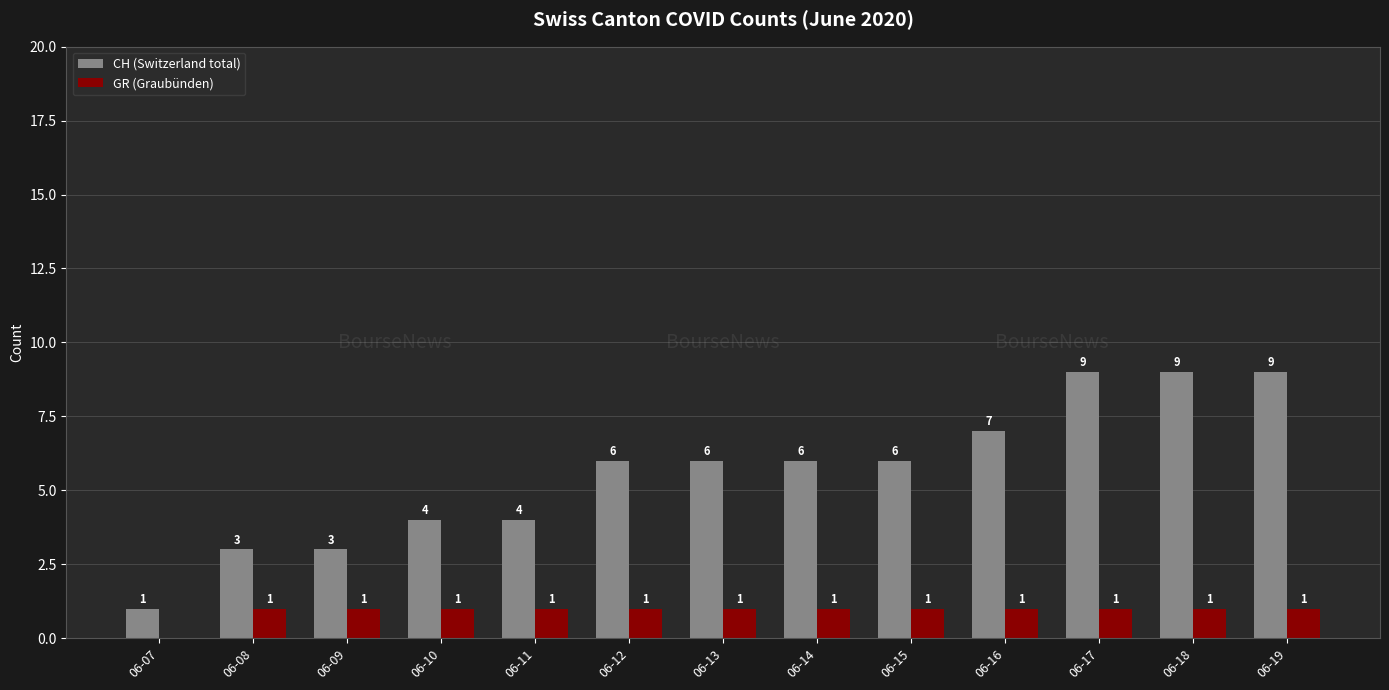

Reading left to right, extract all data points from this chart.

CH (Switzerland total): 06-07=1	06-08=3	06-09=3	06-10=4	06-11=4	06-12=6	06-13=6	06-14=6	06-15=6	06-16=7	06-17=9	06-18=9	06-19=9
GR (Graubünden): 06-07=0	06-08=1	06-09=1	06-10=1	06-11=1	06-12=1	06-13=1	06-14=1	06-15=1	06-16=1	06-17=1	06-18=1	06-19=1